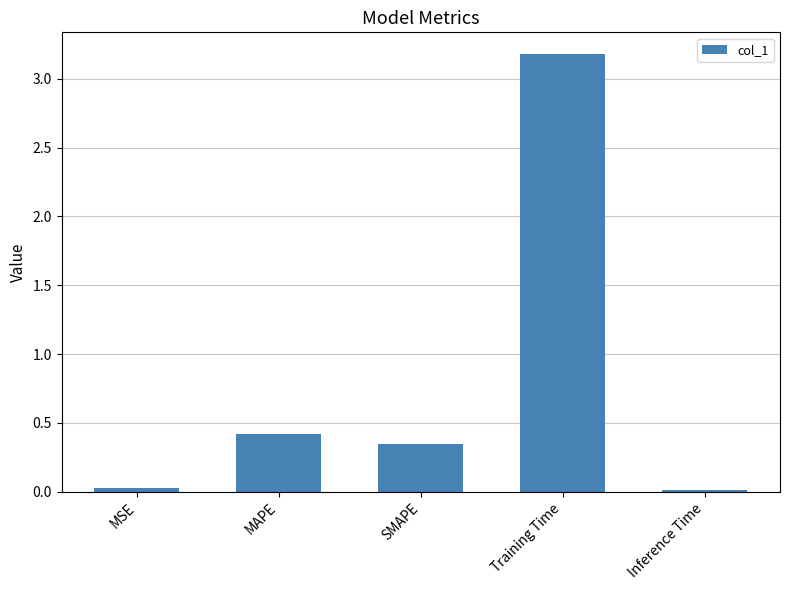

What position from the left is SMAPE?

3